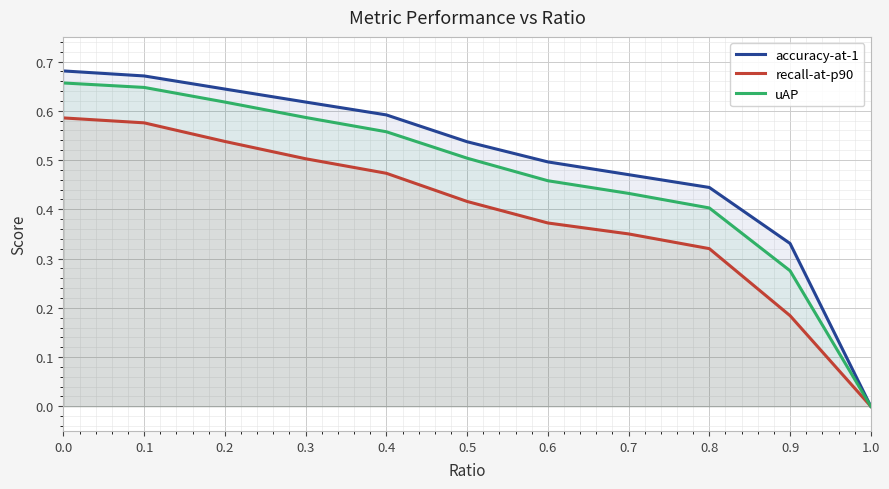

At which label does uAP reach its minimum?

1.0